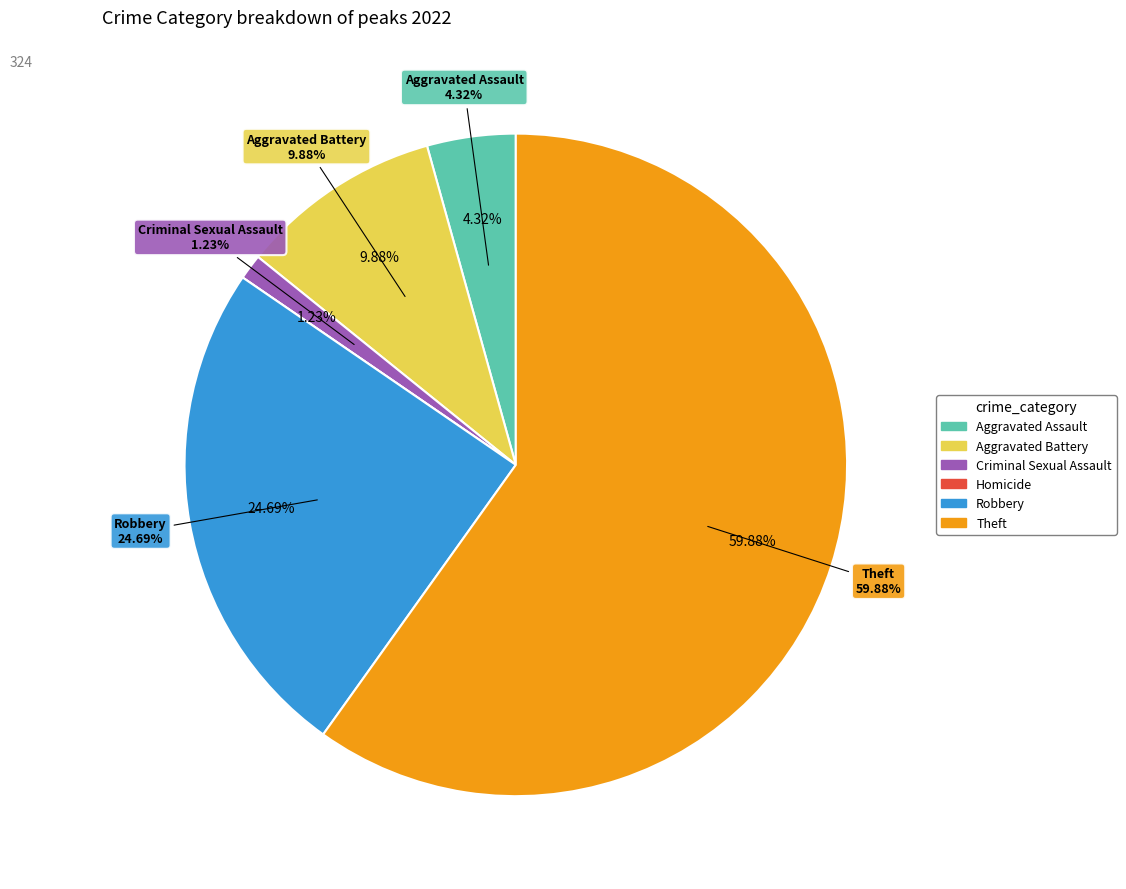

Combined, what portion of the pie is Theft and Homicide?

59.9%